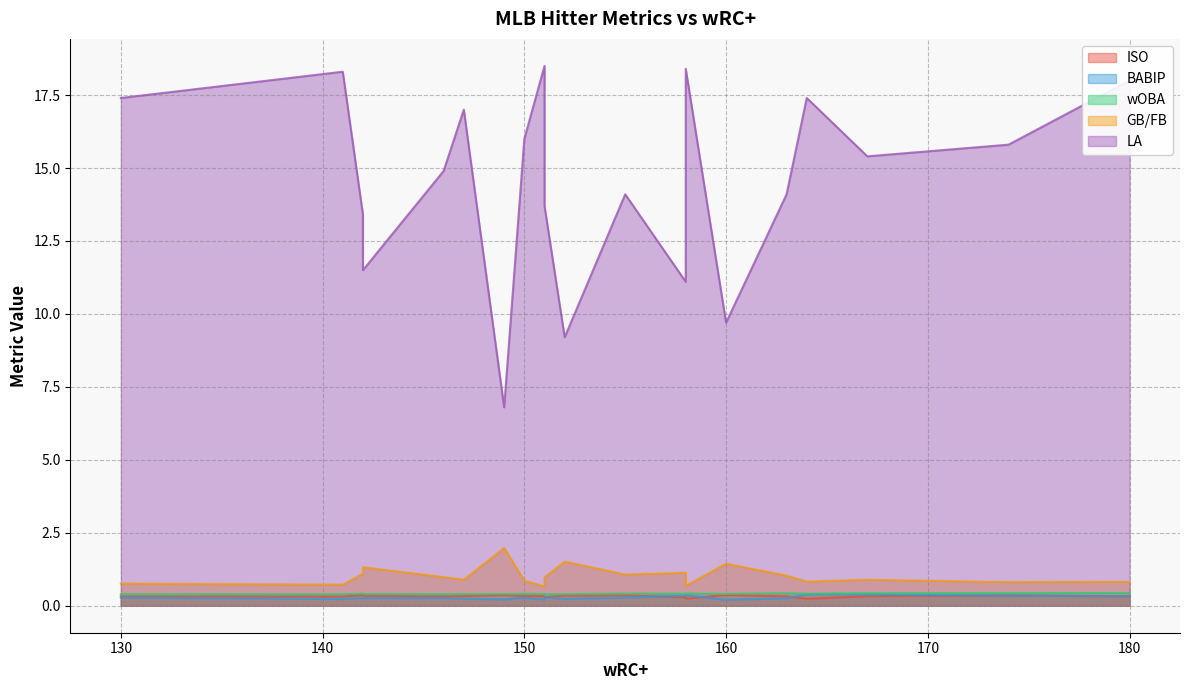

The GB/FB series shows 0.3 at 174. True or false?

False